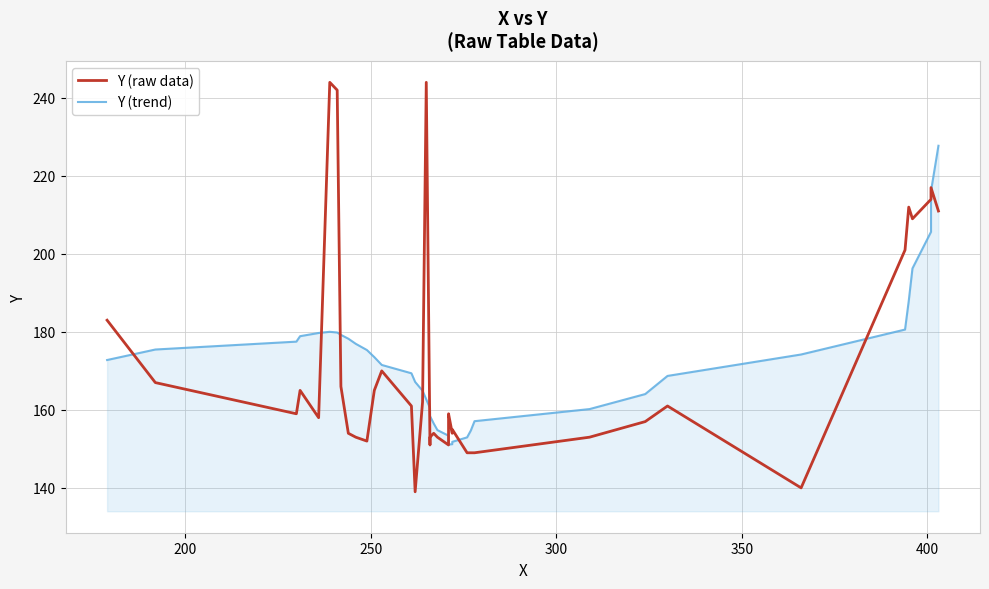

Which series has the largest total across all categories?

Y (raw data)